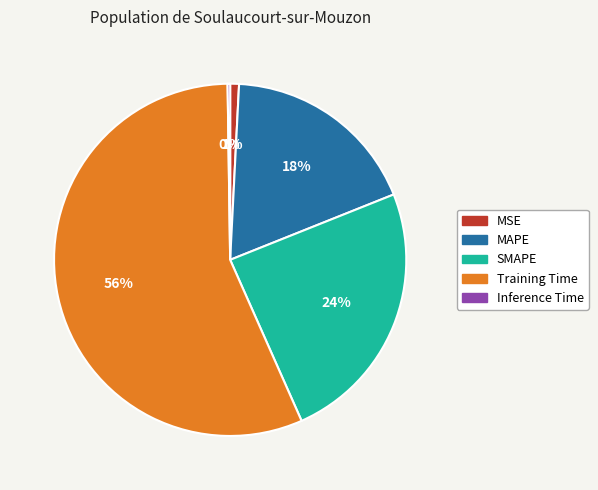

Is there any slice that represents more than half of the pie?

Yes